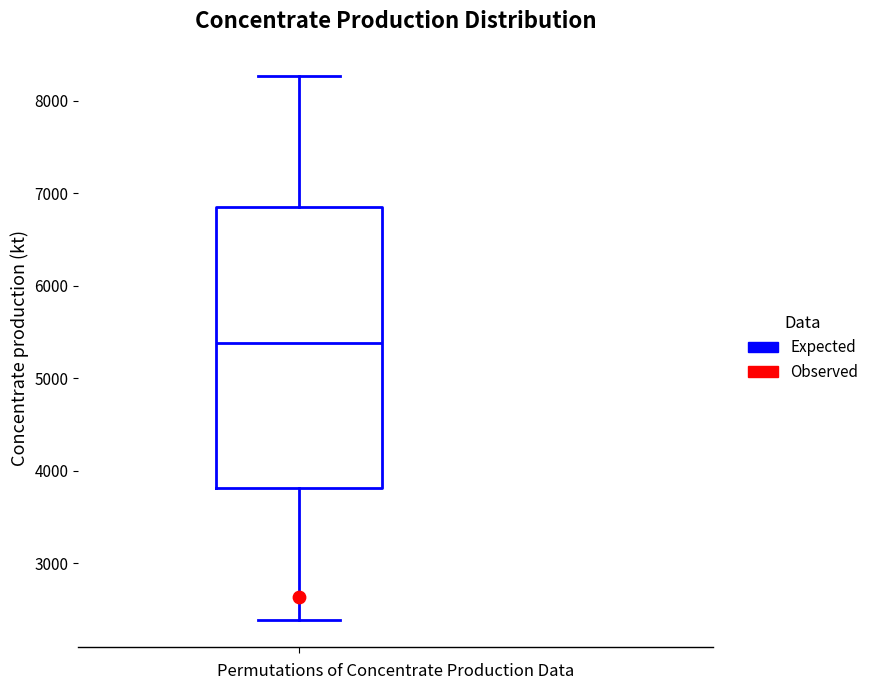

Where is the lower edge of the box on the y-axis? The values are not printed on the chart, so give them approximately, as read against the axis.

3800